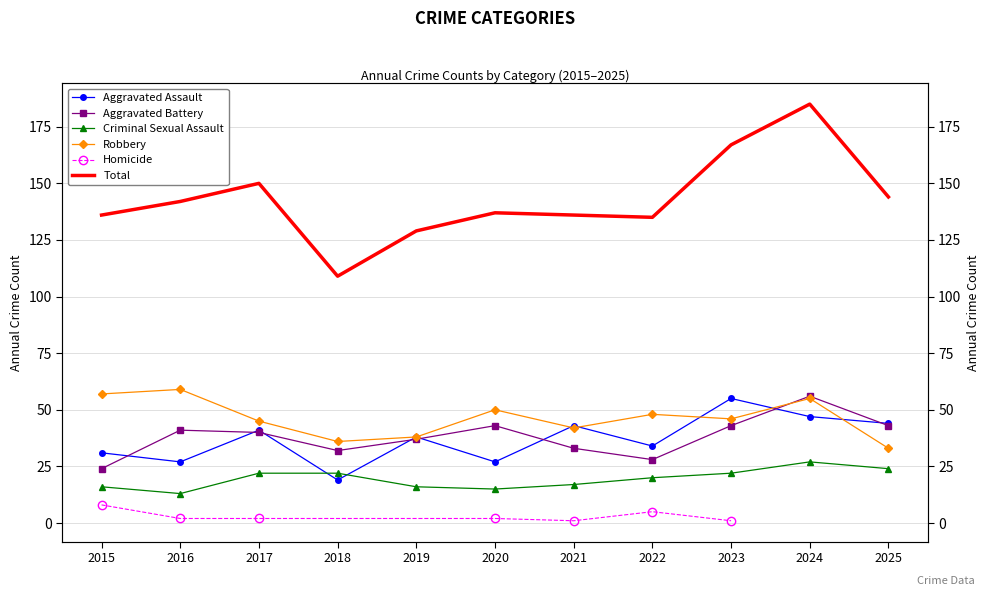

What is the total value across all series at 2021?

271